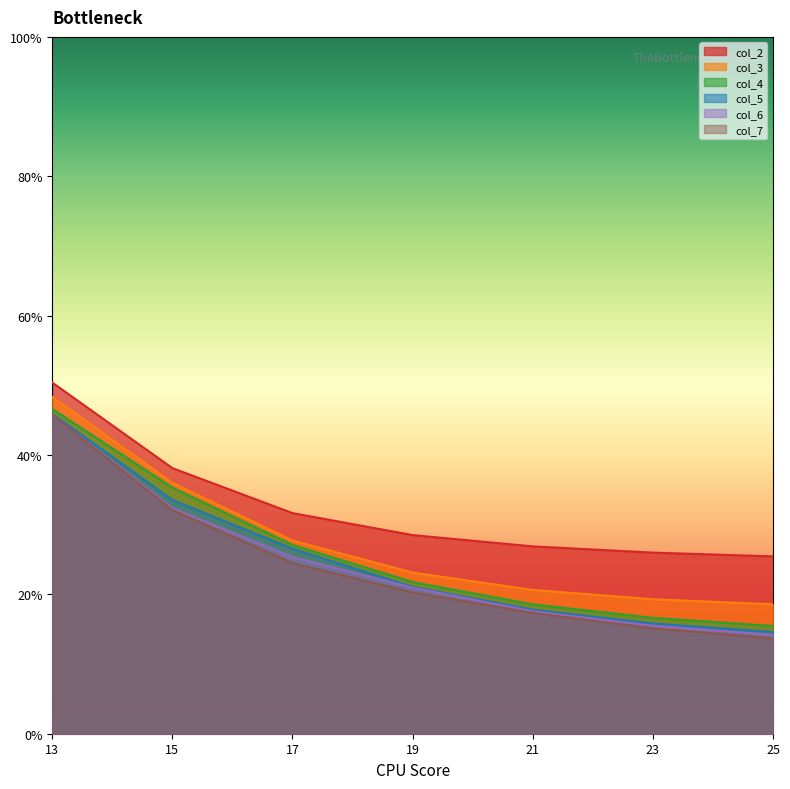

What is the value of the col_6 point at the 4th from the left?

0.2